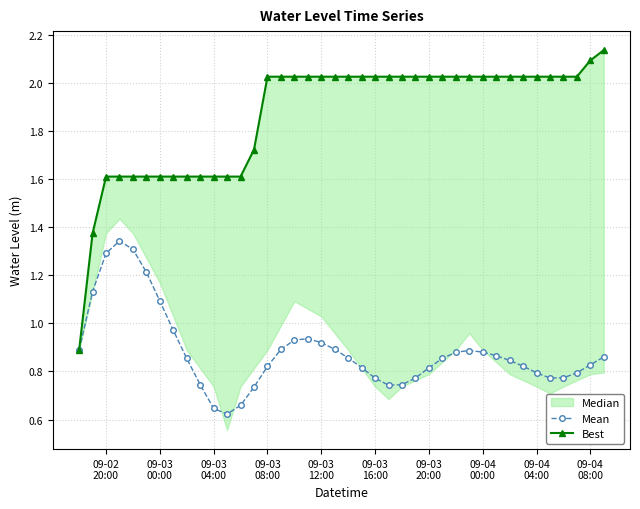

What is the sum of all Best values?

74.5